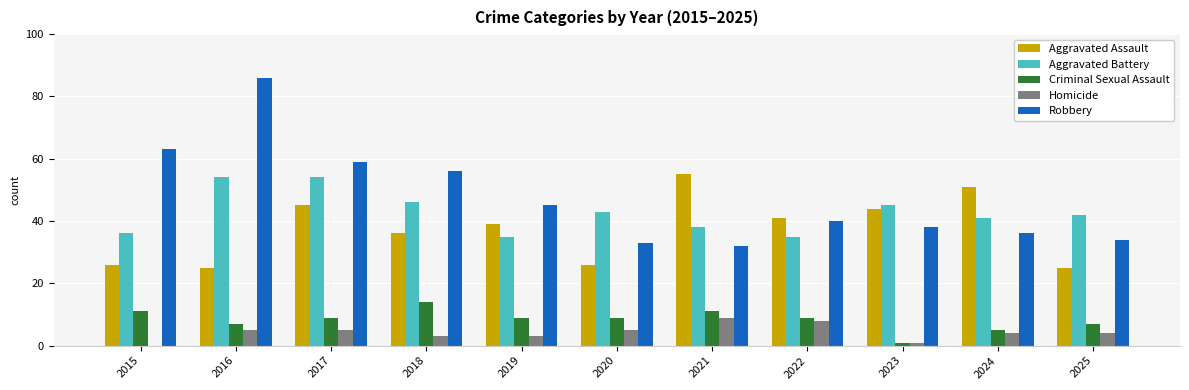

The Aggravated Battery series shows 41 at 2024. True or false?

True